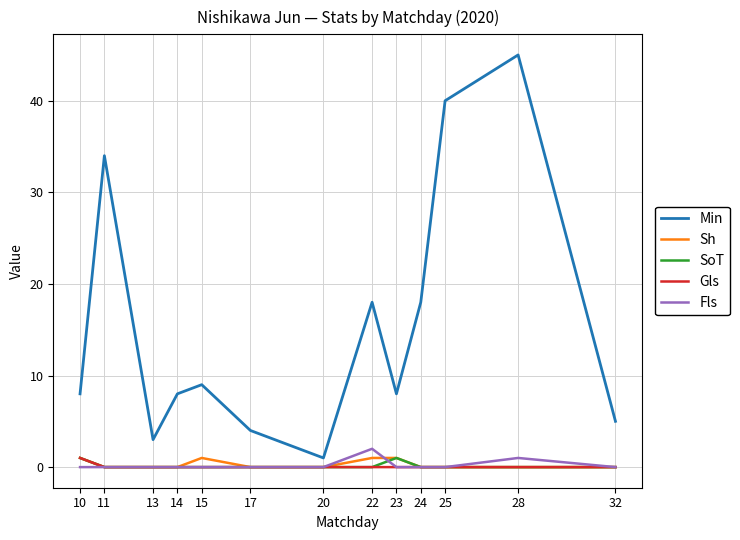

What are all the series names shown in the legend?

Min, Sh, SoT, Gls, Fls